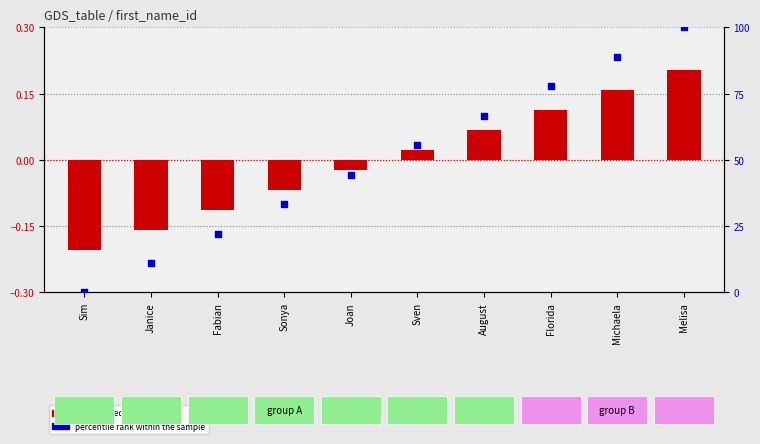

At how many categories does at least one series exceed 70?

3